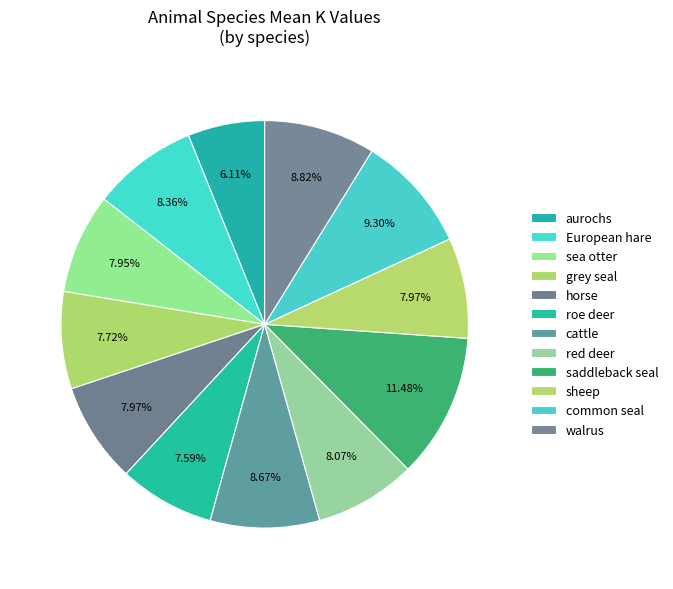

How many segments does this pie chart have?

12